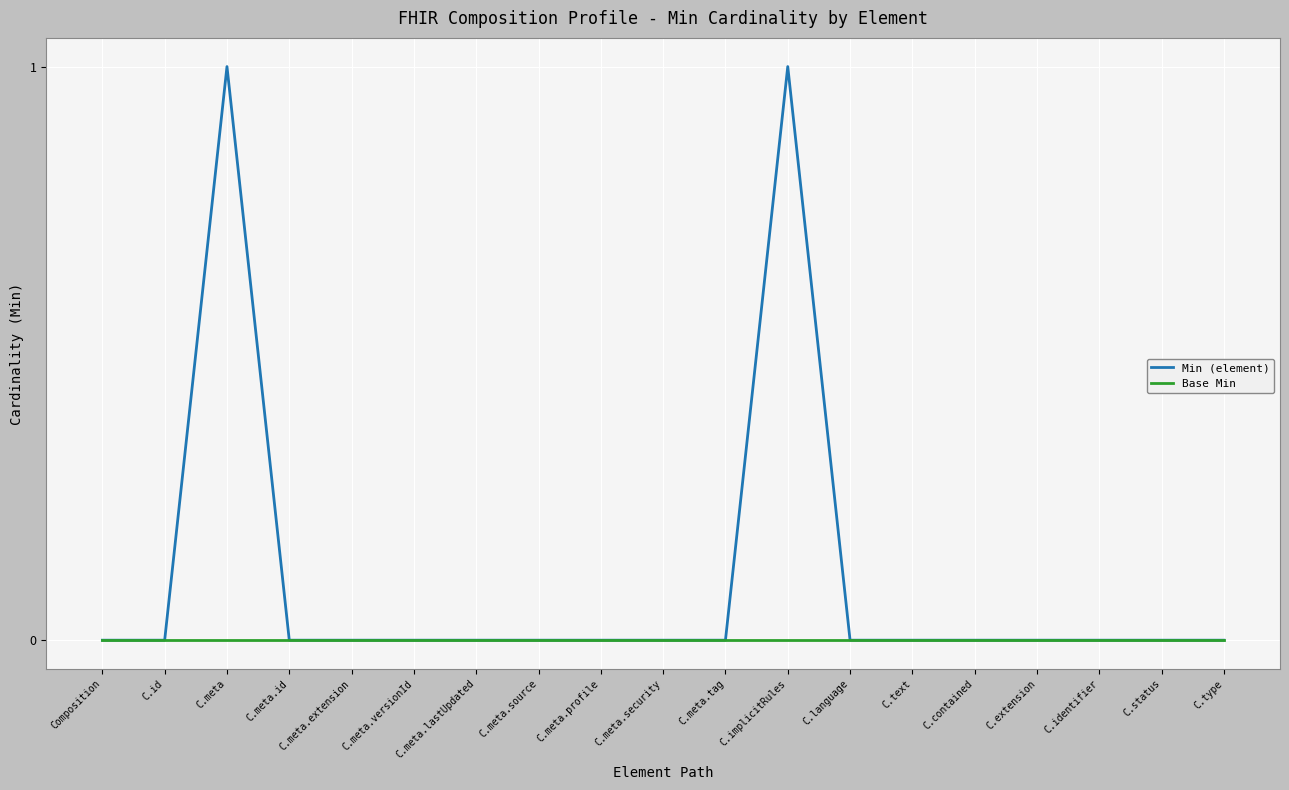

Which series has the largest range (max minus min)?

Min (element)